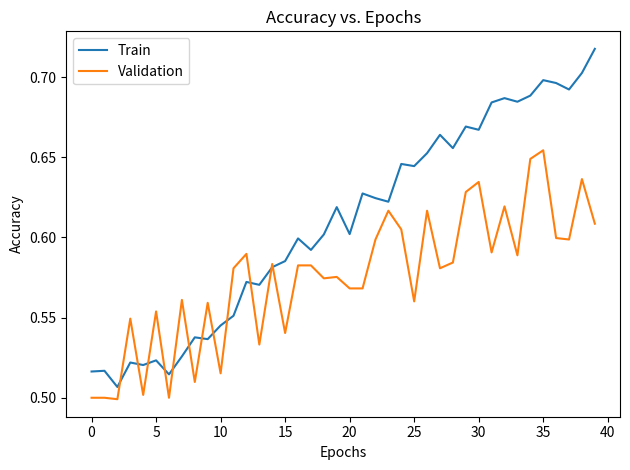

Which series has the largest total across all categories?

Train